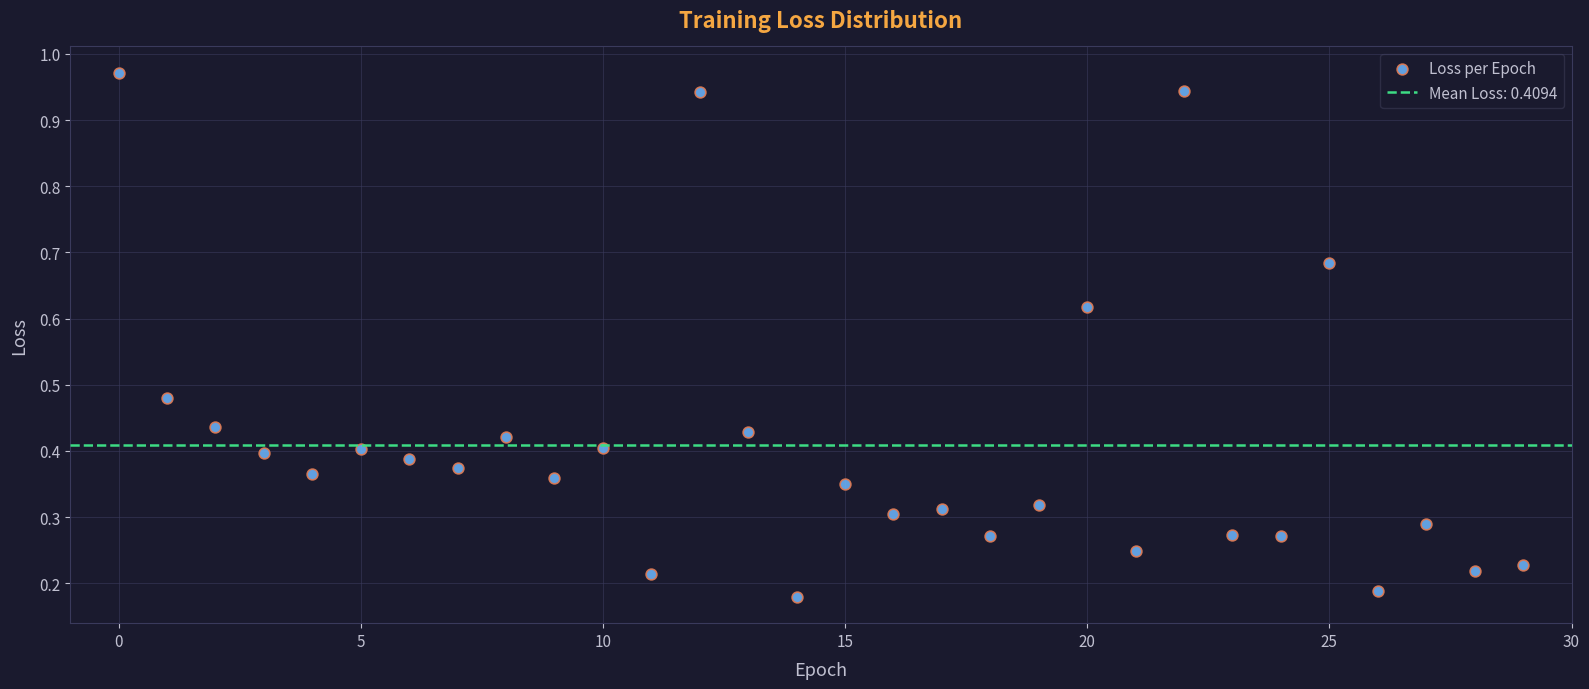

What is the range of Y values (max minus min)?

0.8